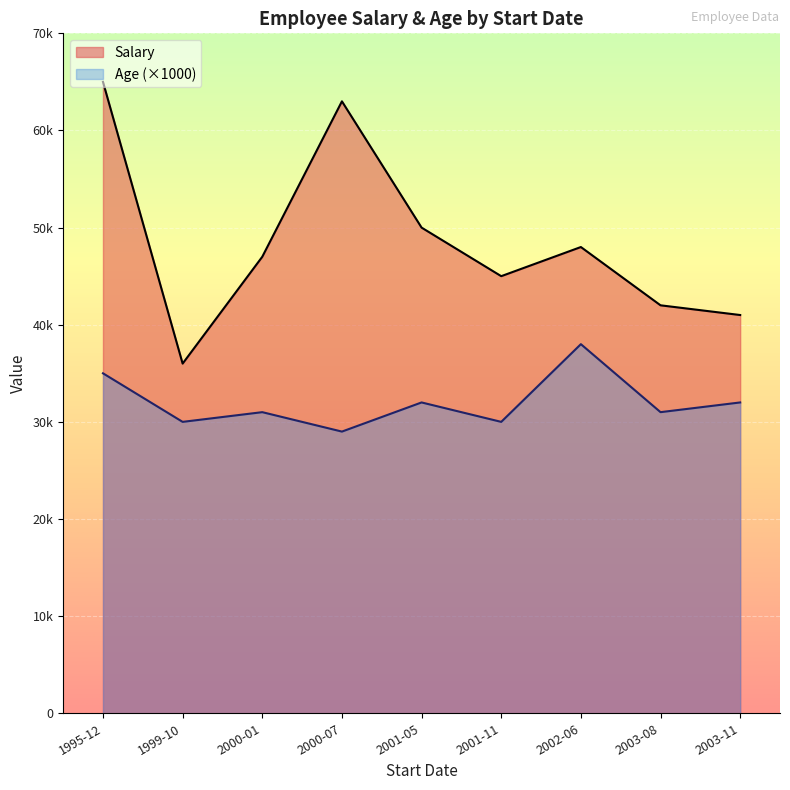

True or false: Age and Salary cross at least once.

False